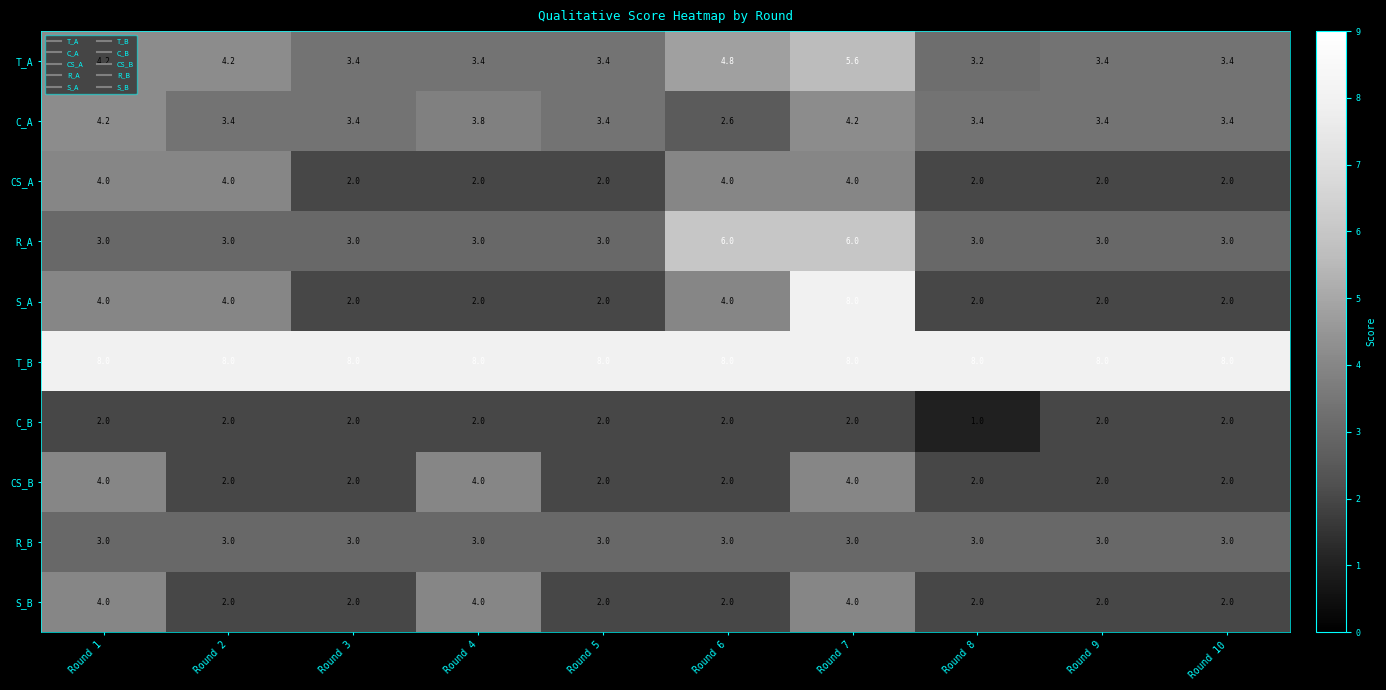

What is the difference between the maximum and minimum values in the CS_B series?

2.0